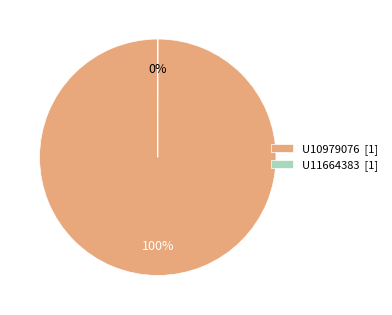

To the nearest percent, what is the average slice percentage?

50%